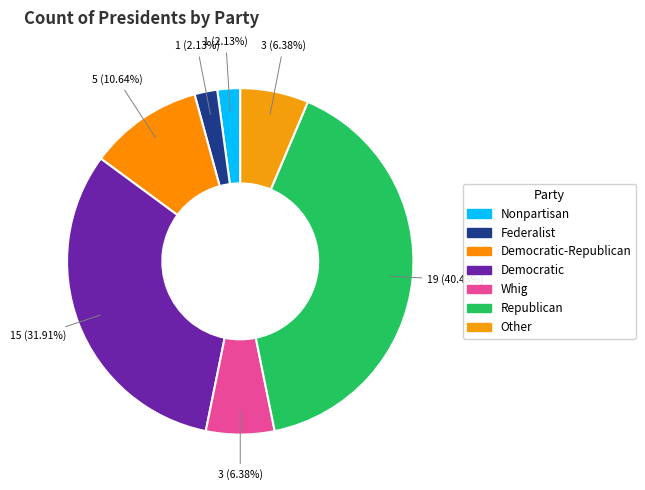

Which slice is the smallest?

Nonpartisan